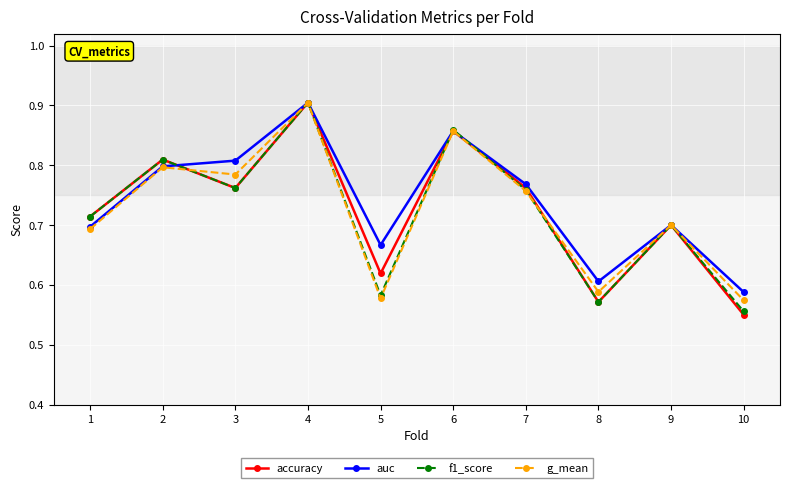

Which category has the highest value in the accuracy series?

4